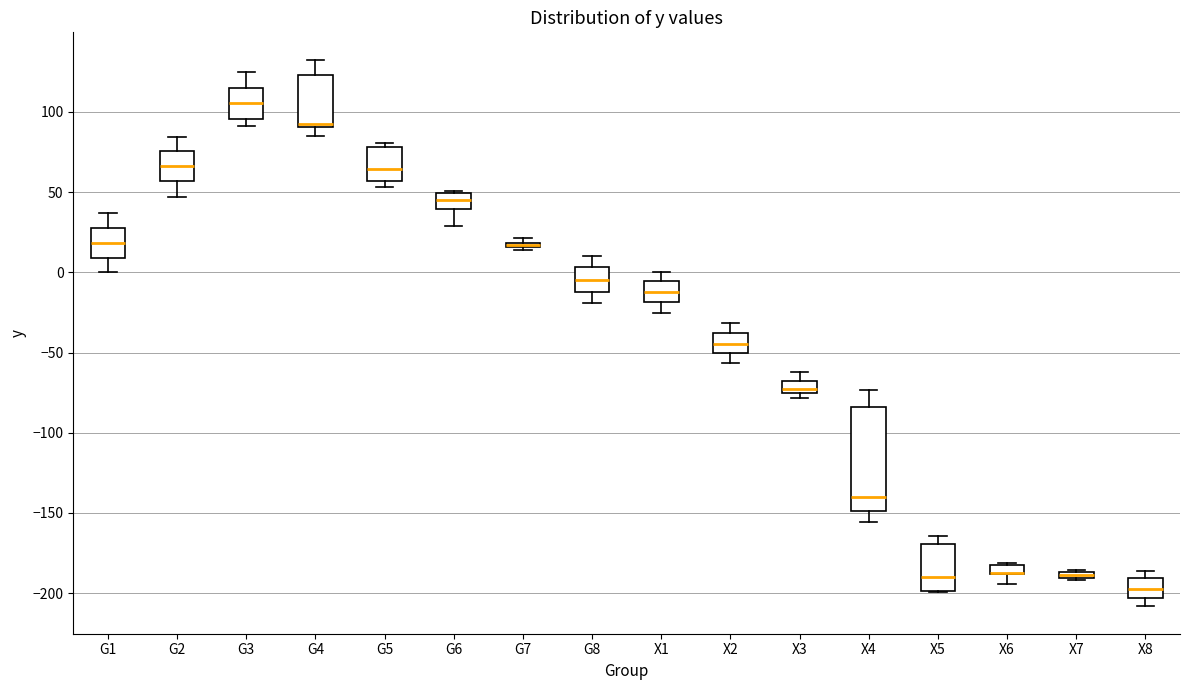

Which box is the tallest, from its lower edge to its upper edge?

X4